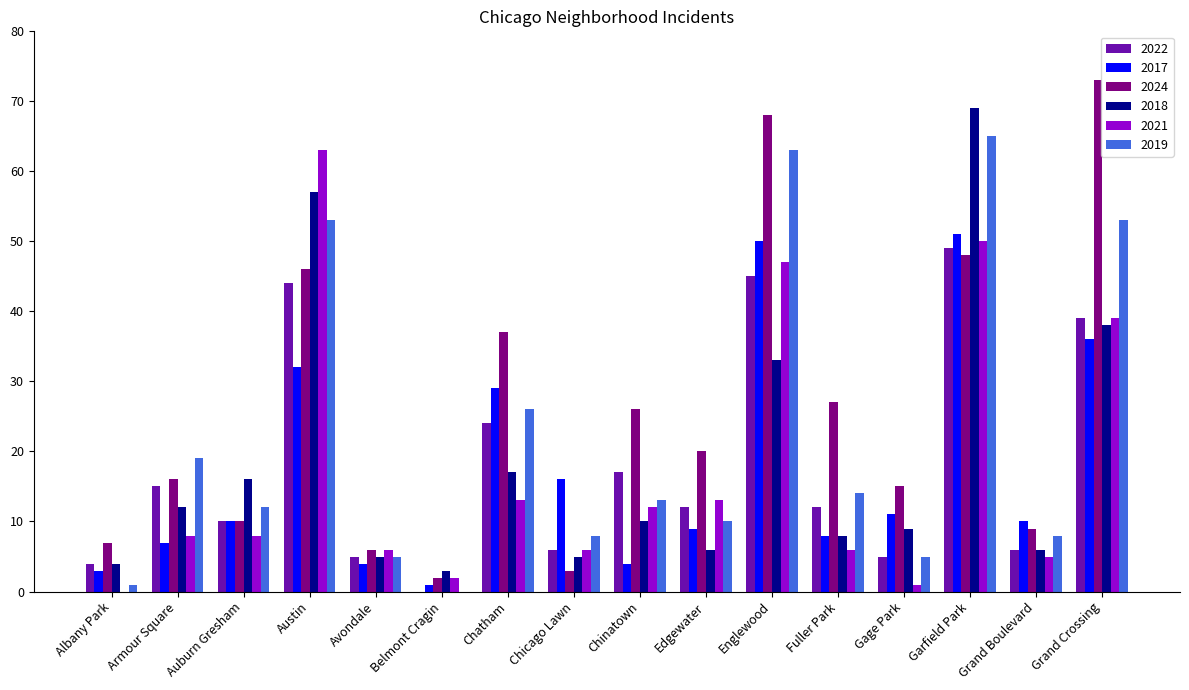

Reading left to right, transcribe all the data shown in this chart.

2022: 4	15	10	44	5	0	24	6	17	12	45	12	5	49	6	39
2017: 3	7	10	32	4	1	29	16	4	9	50	8	11	51	10	36
2024: 7	16	10	46	6	2	37	3	26	20	68	27	15	48	9	73
2018: 4	12	16	57	5	3	17	5	10	6	33	8	9	69	6	38
2021: 0	8	8	63	6	2	13	6	12	13	47	6	1	50	5	39
2019: 1	19	12	53	5	0	26	8	13	10	63	14	5	65	8	53